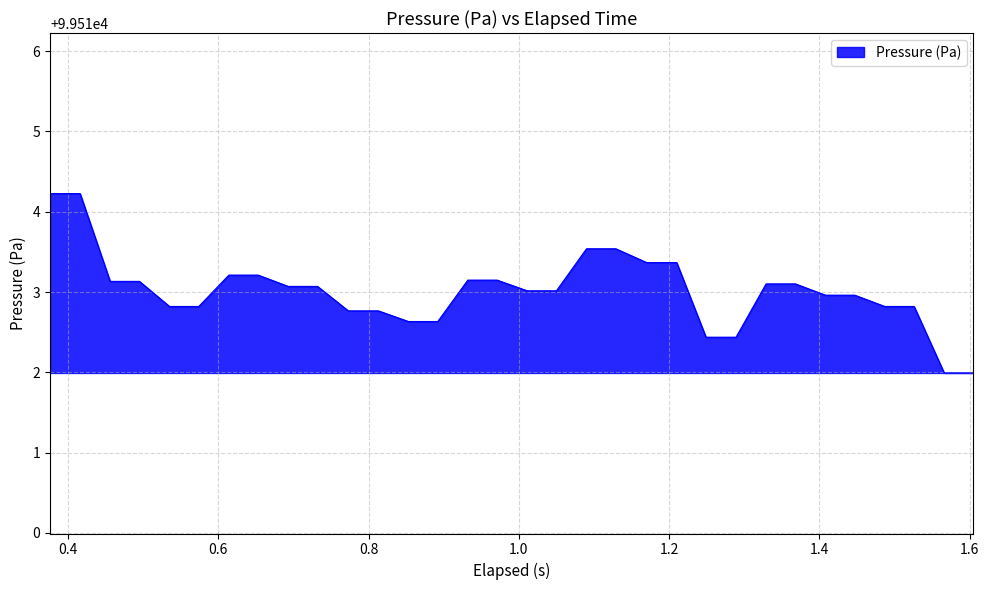

What is the minimum value shown in the chart?

99512.0